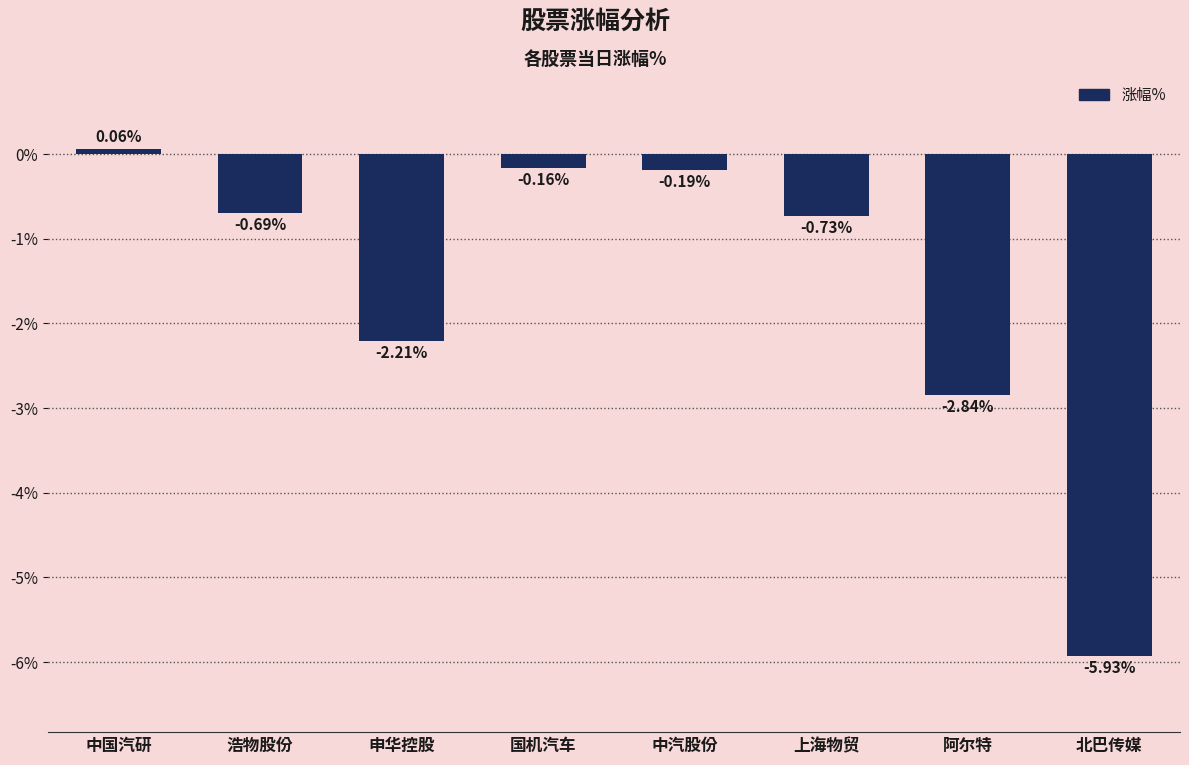

Which label corresponds to the largest value in the chart?

中国汽研